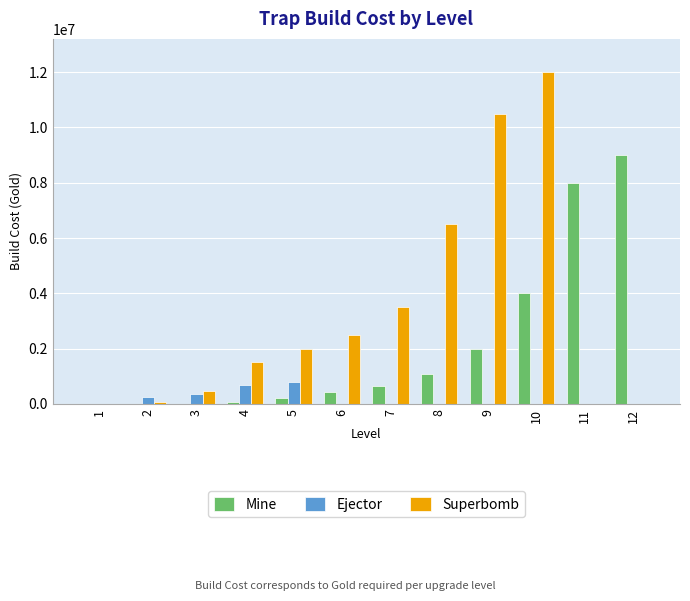

What is the maximum value for Ejector?

800000